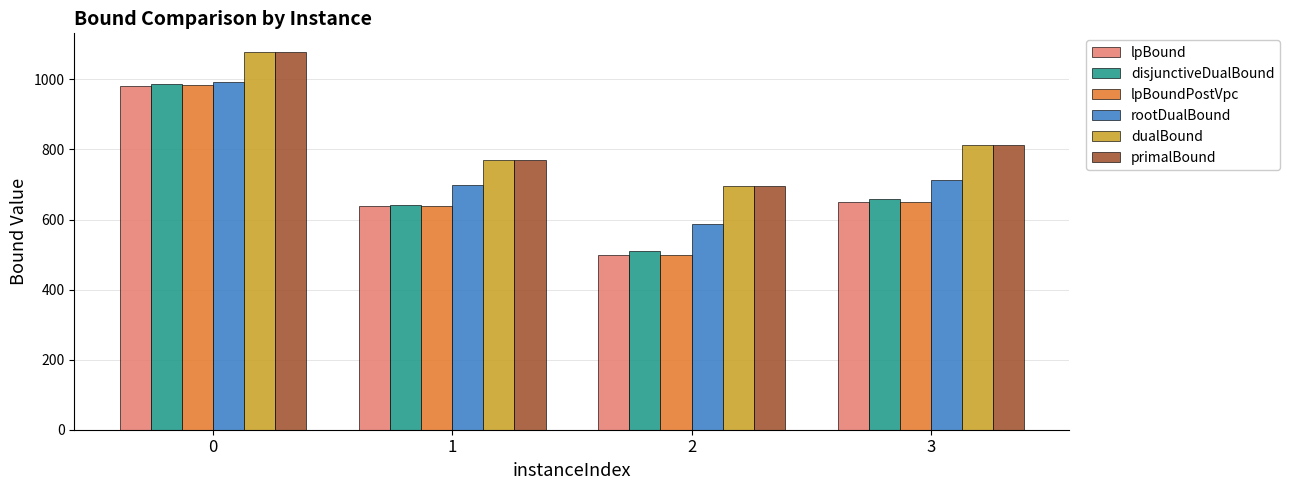

What is the difference between the second highest and minimum values in the lpBoundPostVpc series?

149.9